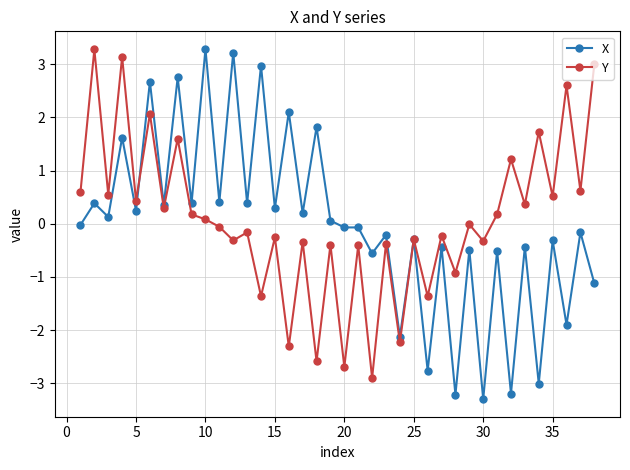

What is the greatest value displayed?

3.3